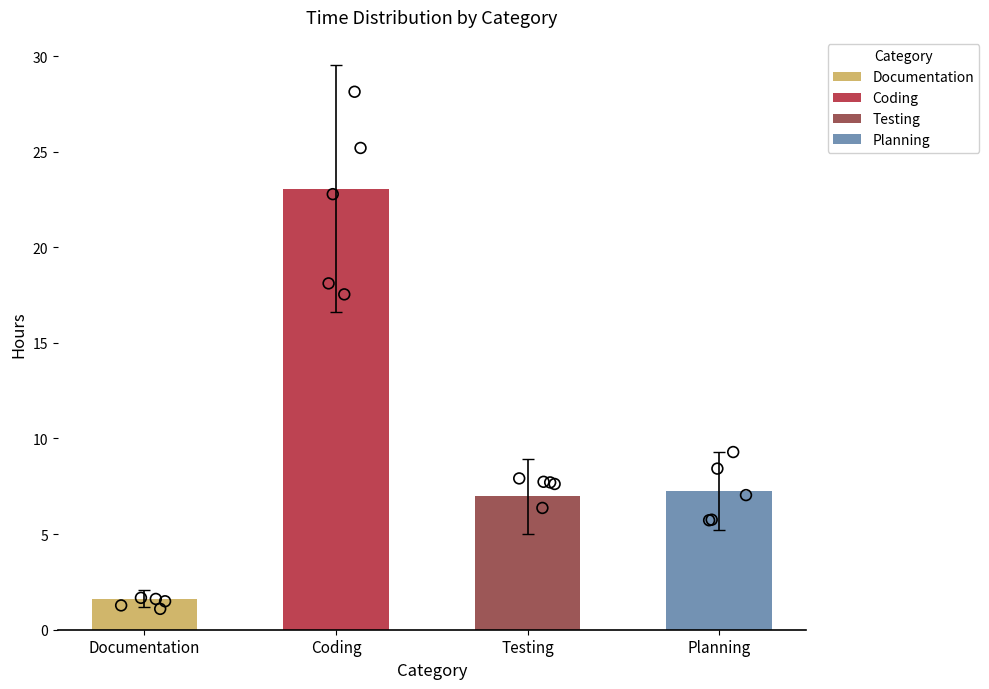

What is the change in value from Documentation to Planning?

+5.6